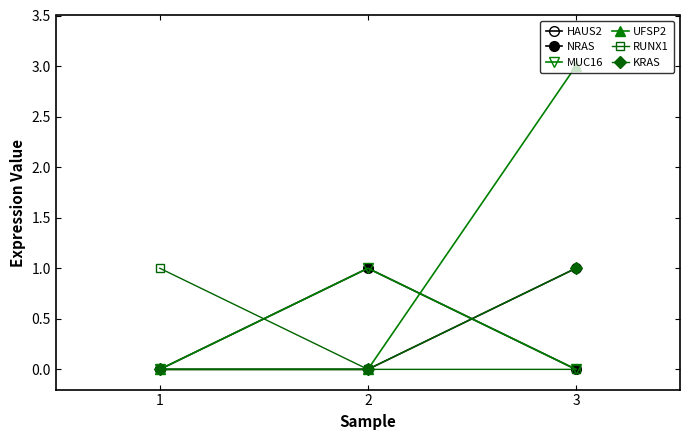

How many lines are shown in the chart?

6